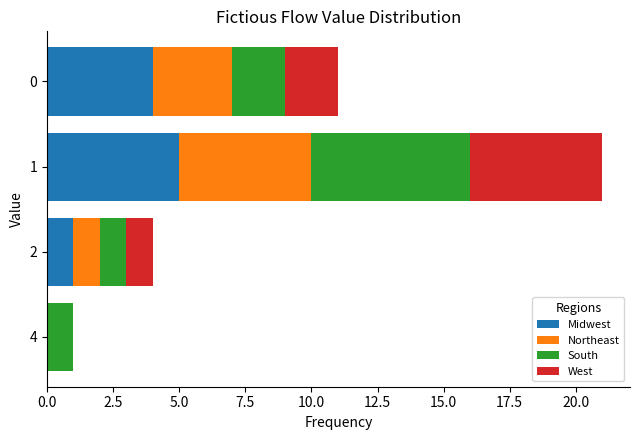

What is the highest value of the Midwest series?

5